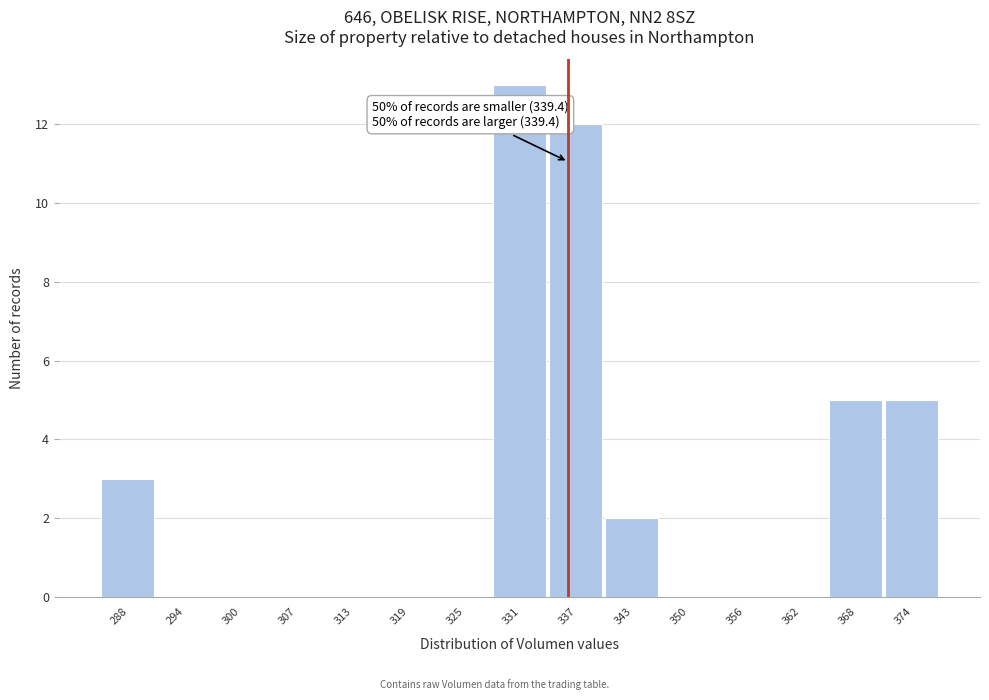

Reading left to right, extract all data points from this chart.

288=3	294=0	300=0	307=0	313=0	319=0	325=0	331=13	337=12	343=2	350=0	356=0	362=0	368=5	374=5